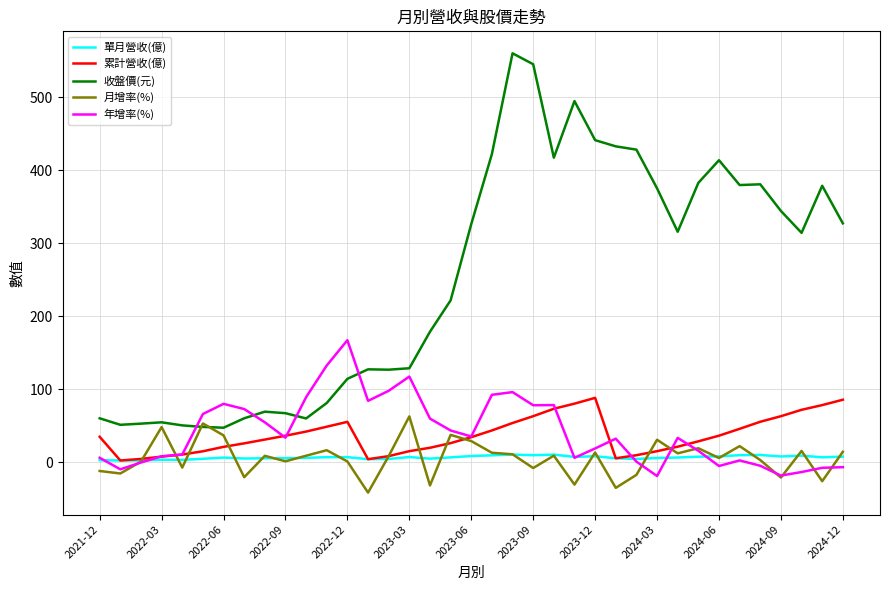

Which series has the largest range (max minus min)?

收盤價(元)